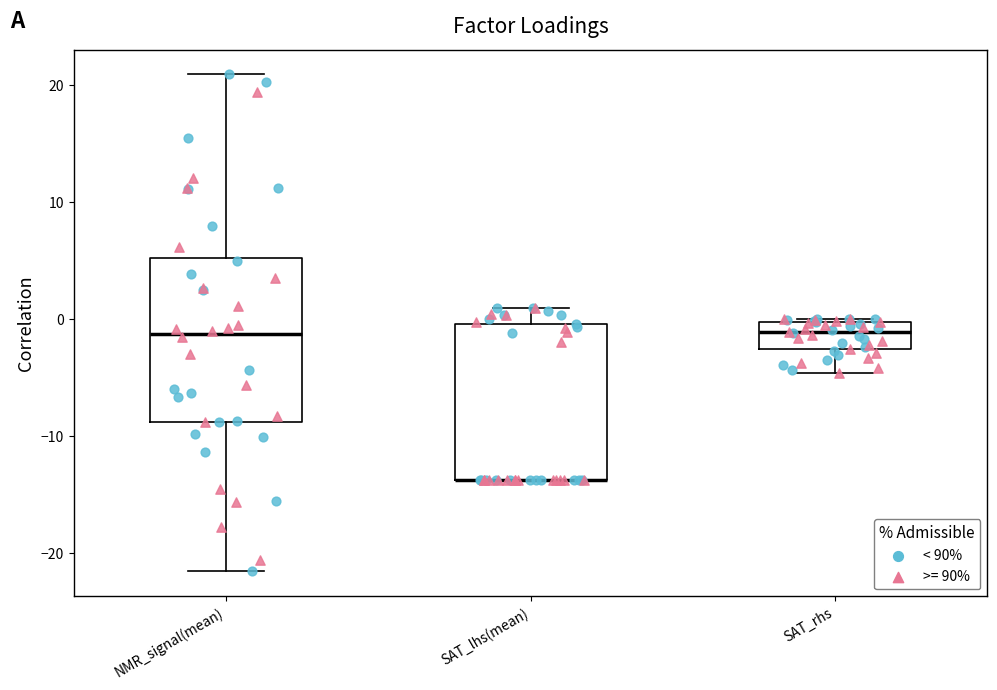

Reading left to right, transcribe this box plot: for each box, give where its median line is, the range the box spans, and where its two whiskers end, as read against the y-axis. The values are not printed on the chart, so give them approximately, as read against the axis.

NMR_signal(mean): median -1, box -9 to 5, whiskers -22 to 21
SAT_lhs(mean): median -14 (drawn on the box's lower edge), box -14 to 0, whiskers -14 to 1
SAT_rhs: median -1, box -3 to 0, whiskers -5 to 0